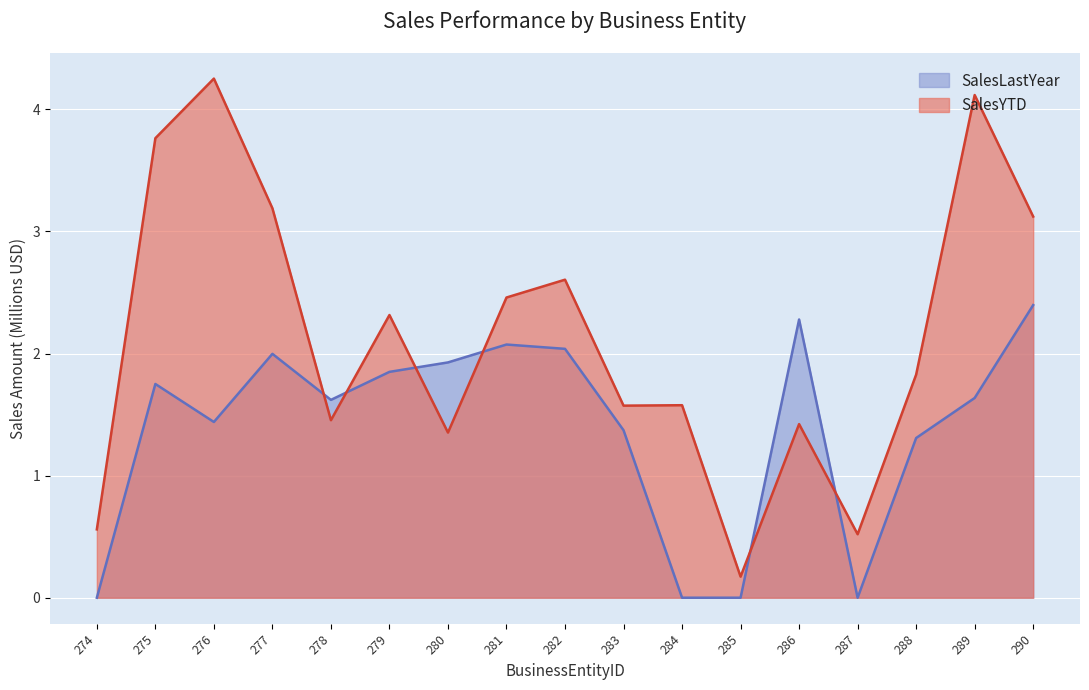

In SalesYTD, how many points are higher than both neighbors (excluding endpoints)?

6